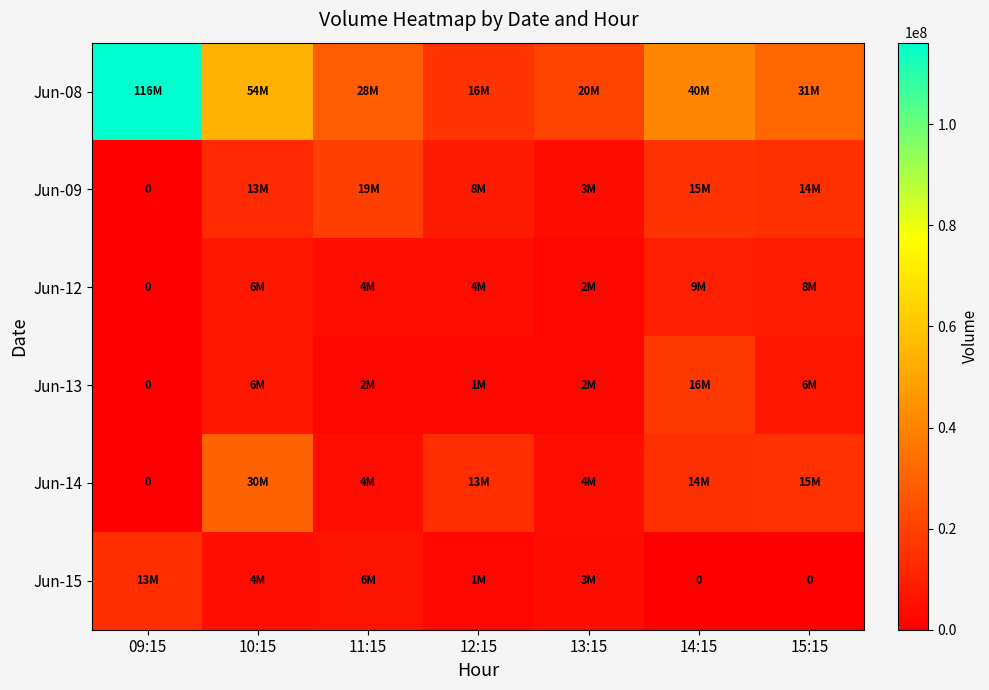

Rank the series at 09:15 from lowest to highest value.

Jun-09, Jun-12, Jun-13, Jun-14, Jun-15, Jun-08